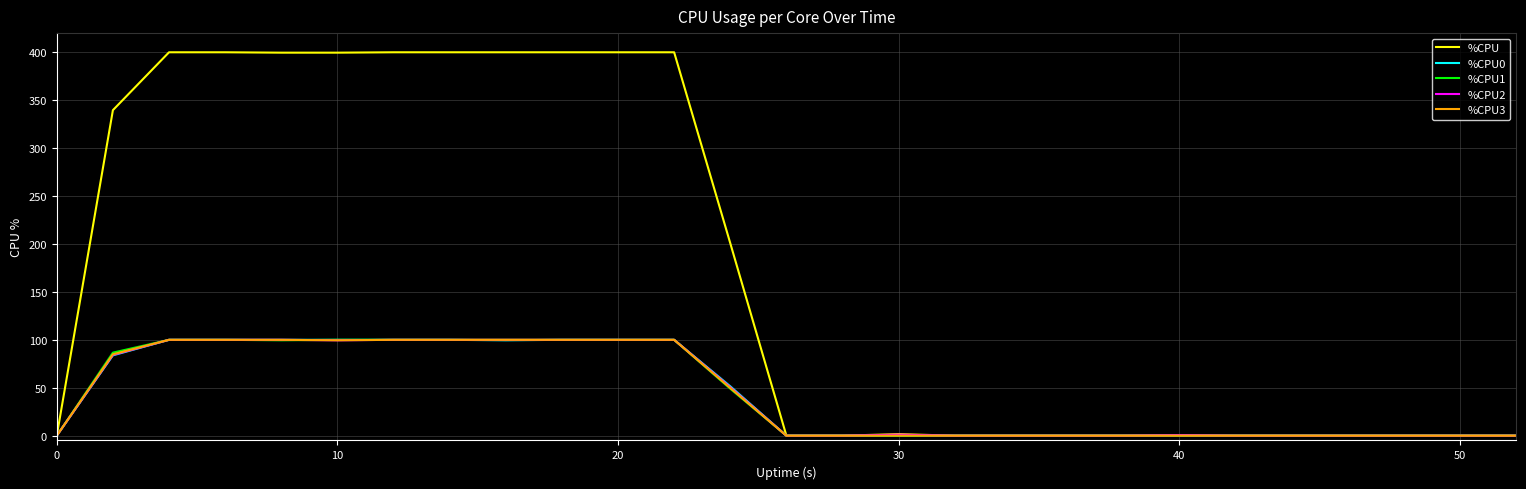

Which series has the widest spread of values?

%CPU